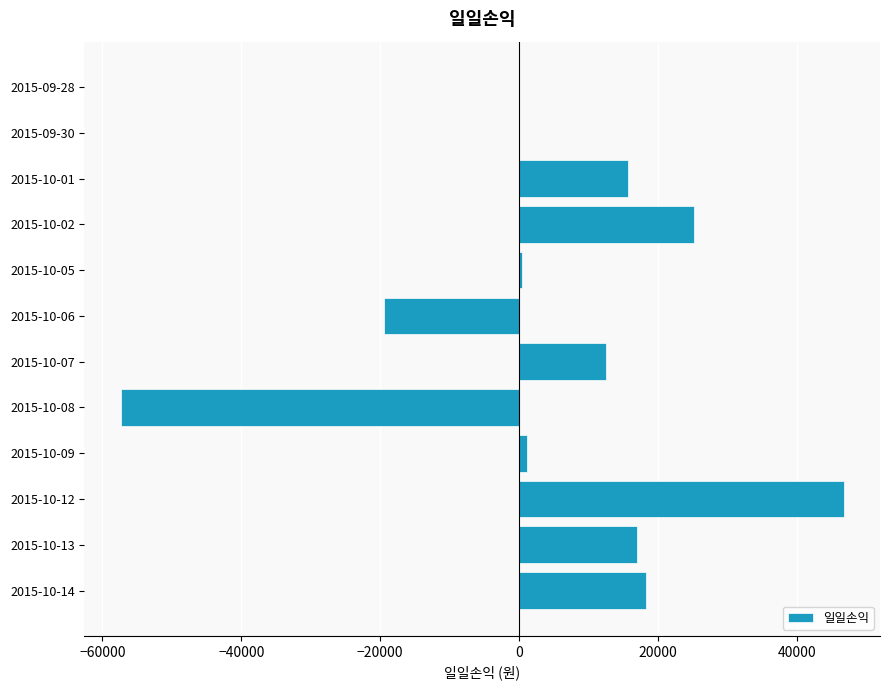

What is the average value?

5018.8